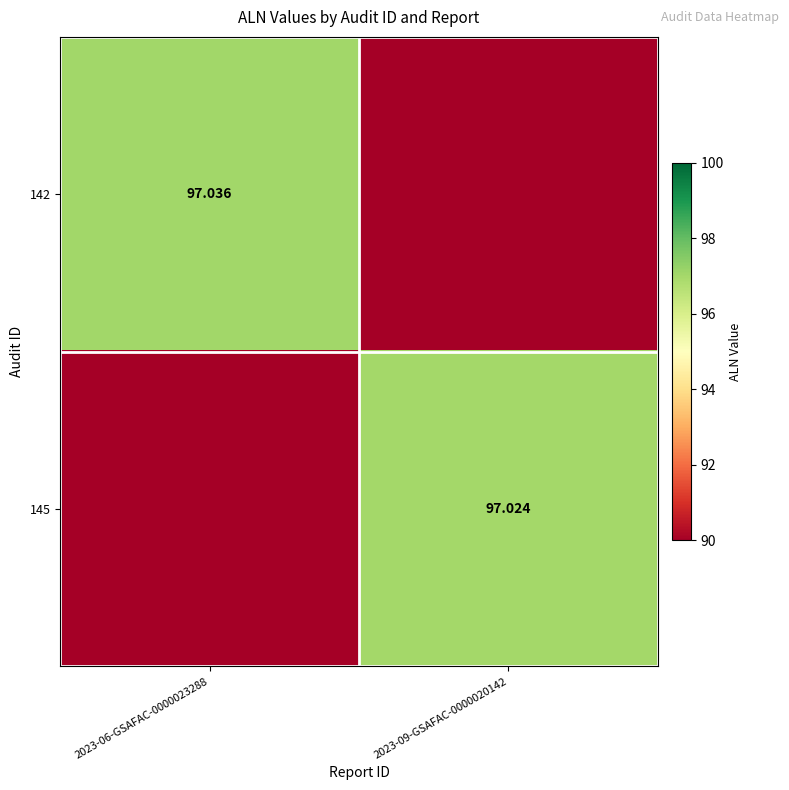

Which label corresponds to the largest value in the chart?

2023-06-GSAFAC-0000023288